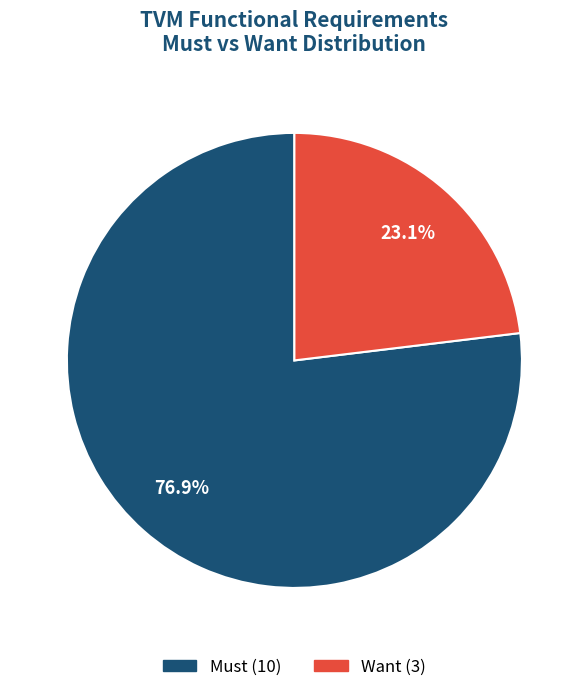

To the nearest percent, what percentage of the pie is Want?

23%